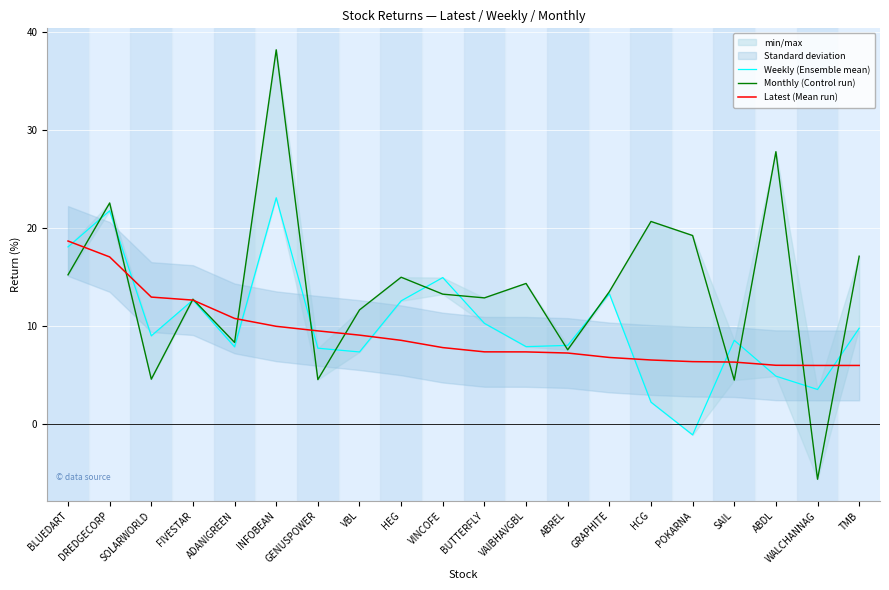

What is the difference between the maximum and minimum values in the Monthly (Control run) series?

43.7